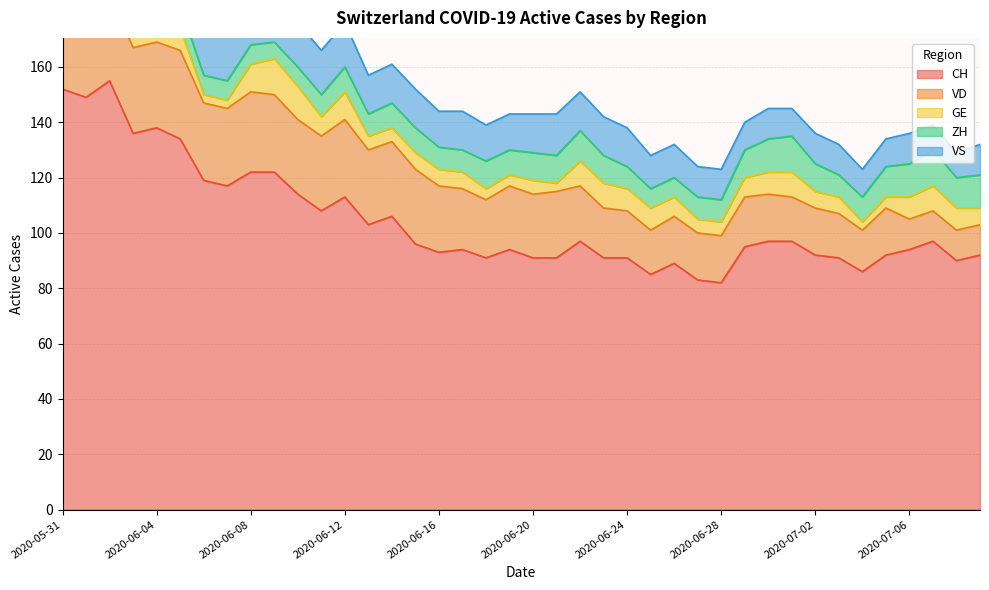

What is the greatest value displayed?

155